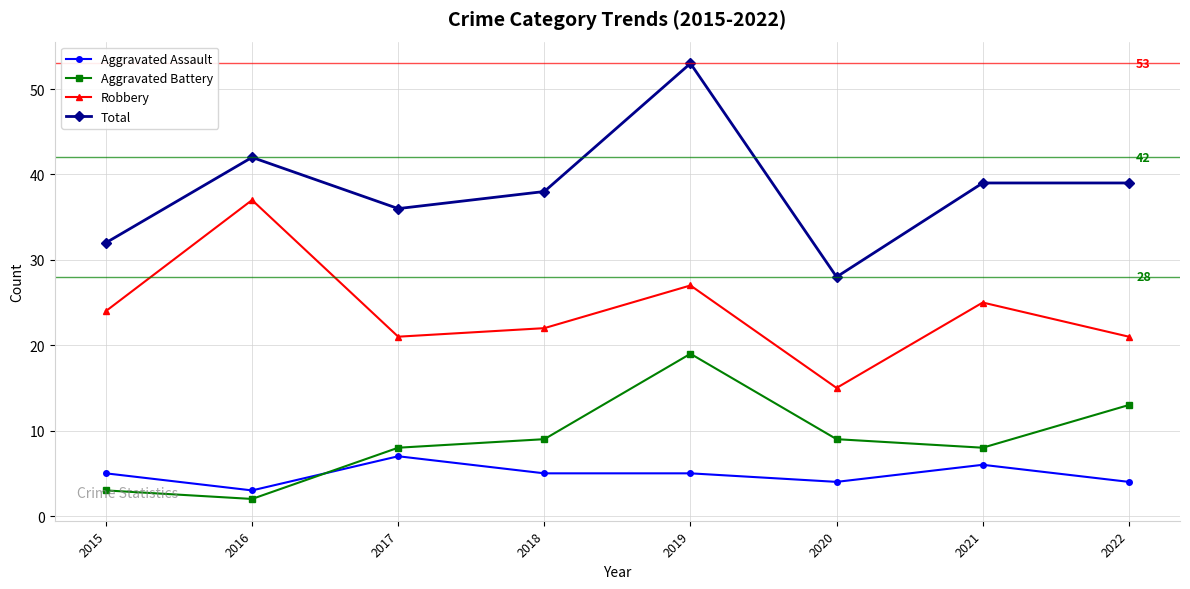

The value of Robbery at 2021 is 17. True or false?

False